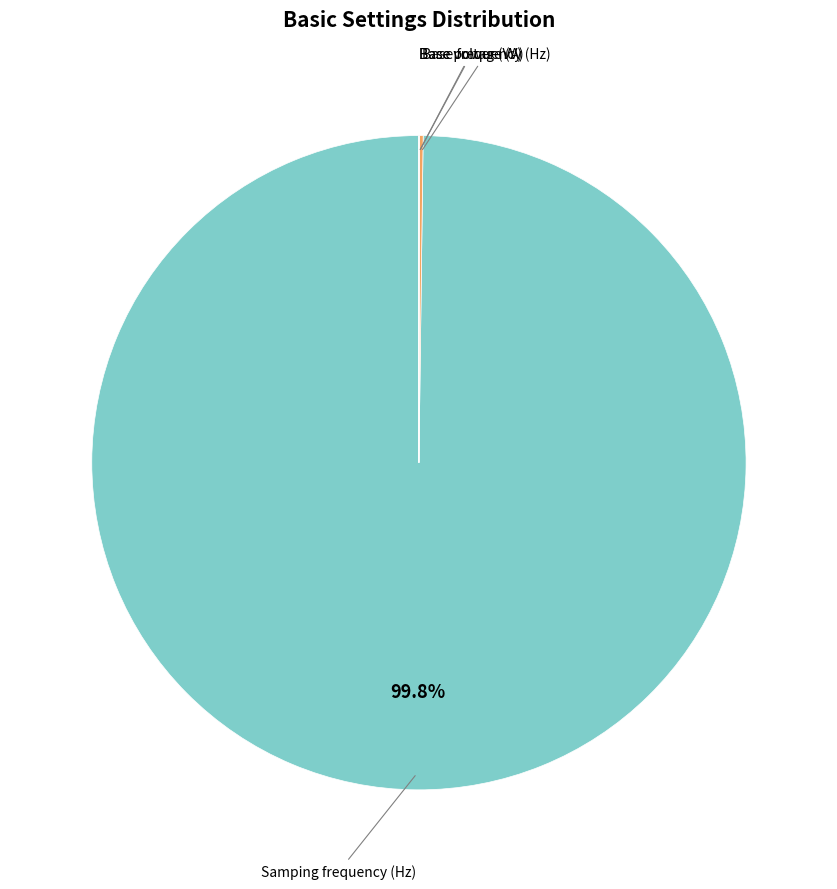

Which slice is the largest?

Samping frequency (Hz)